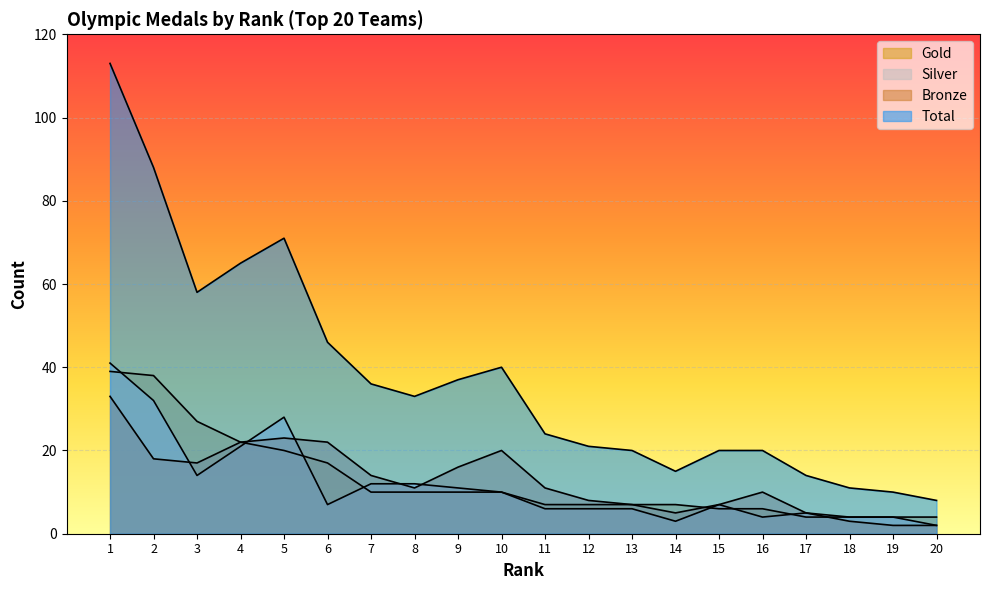

At which label is Gold closest to 21?

4